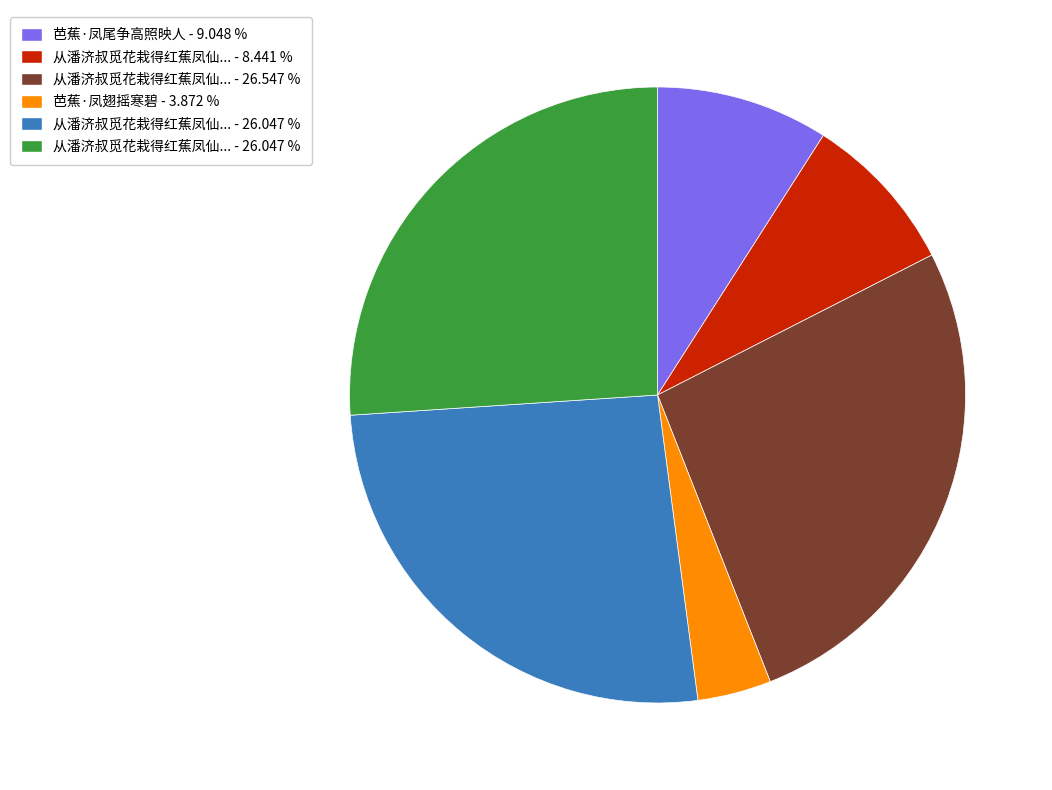

Does any single category account for the majority?

No